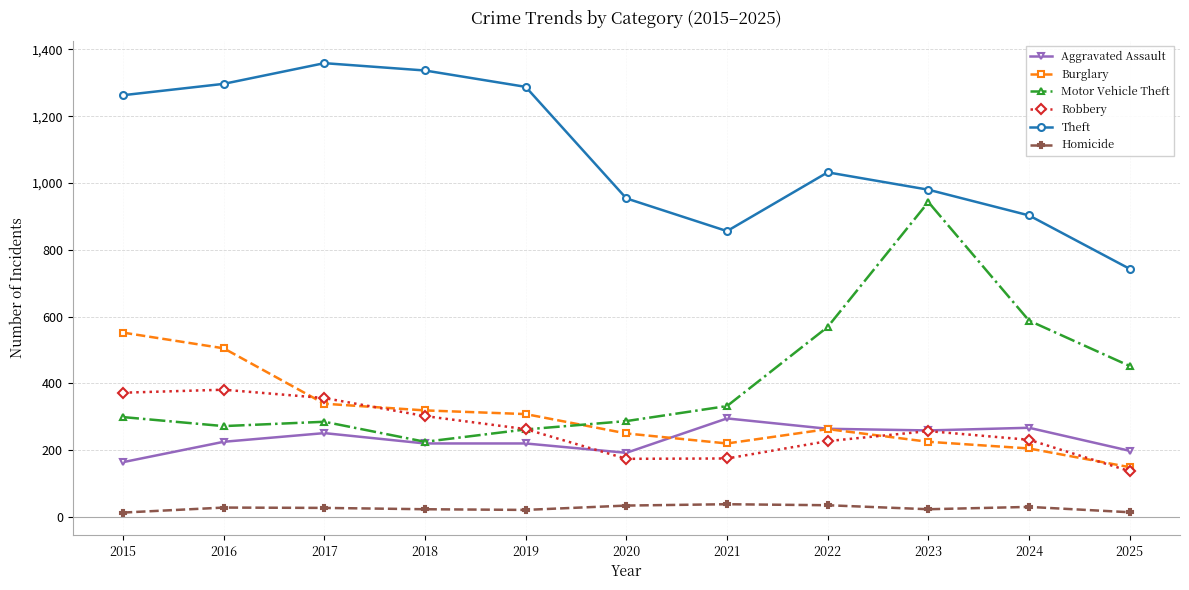

Rank the series by their maximum value, from lowest to highest.

Homicide, Aggravated Assault, Robbery, Burglary, Motor Vehicle Theft, Theft